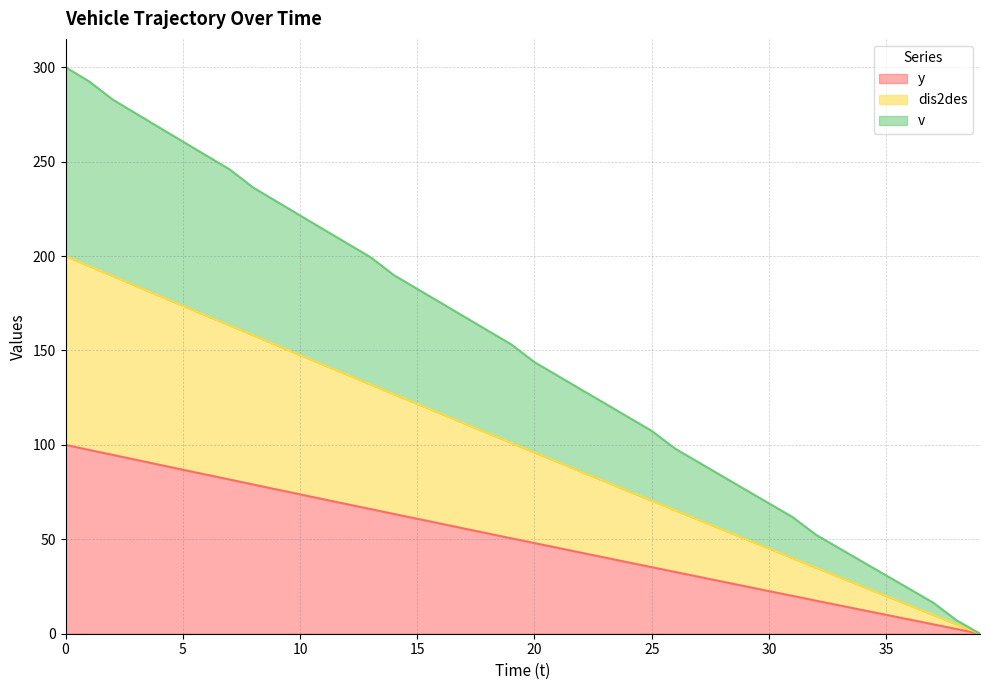

True or false: y has more than 1 points higher than both neighbors.

False